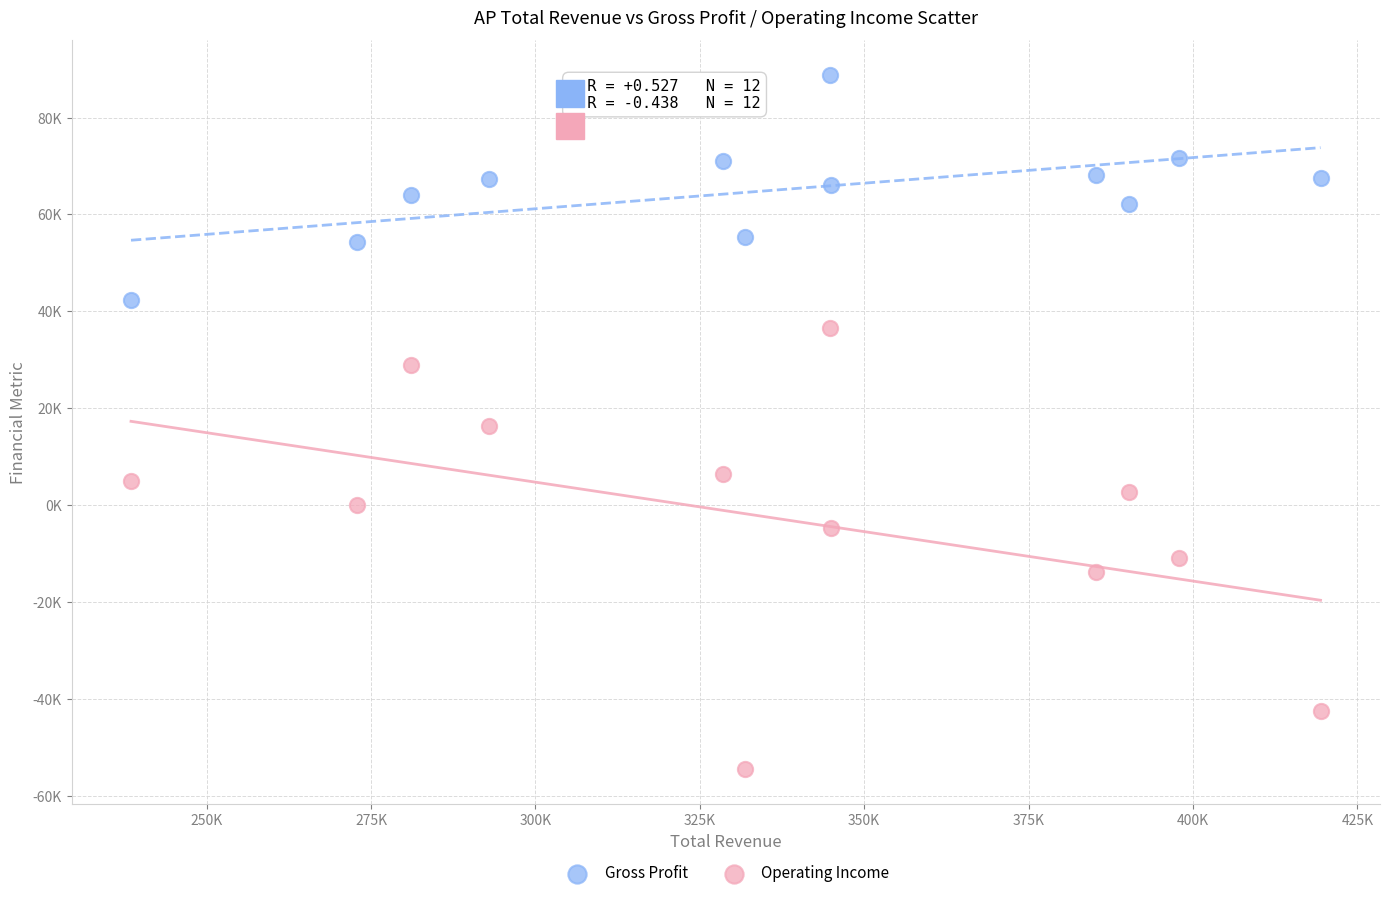

What are all the series names shown in the legend?

Gross Profit, Operating Income